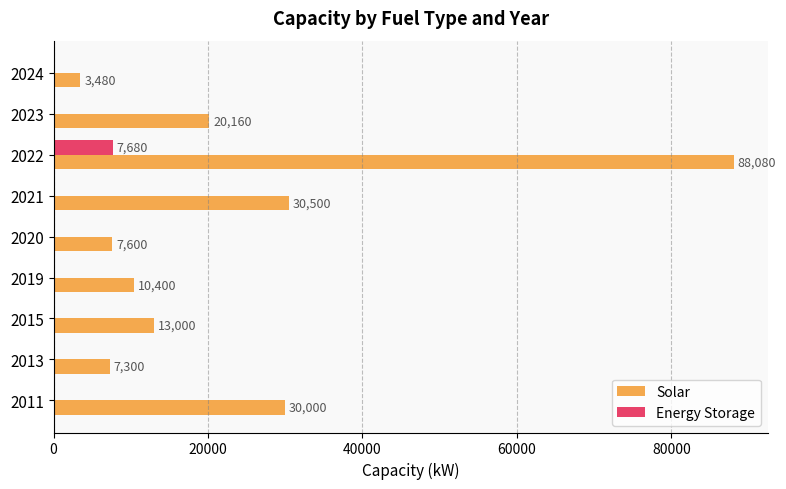

Which category has the highest value in the Energy Storage series?

2022